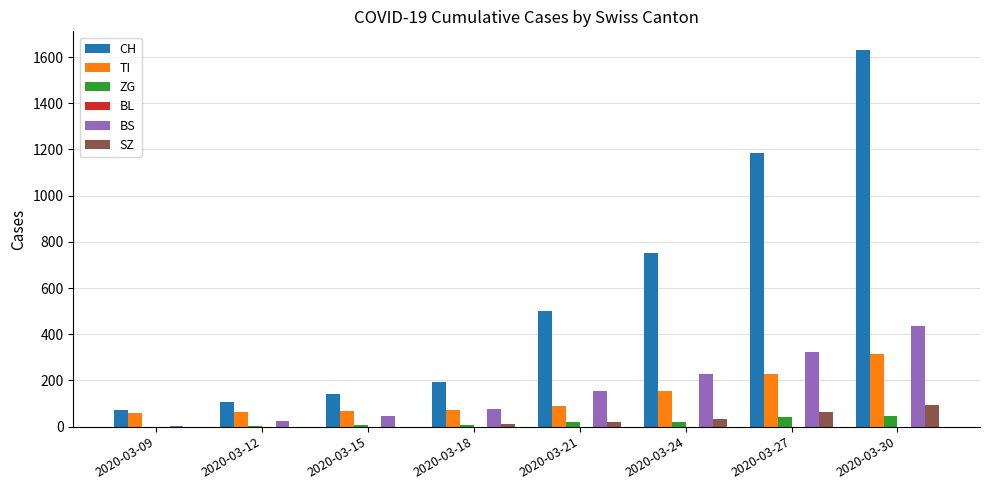

Is the value of ZG at 2020-03-30 greater than the value of CH at 2020-03-24?

No